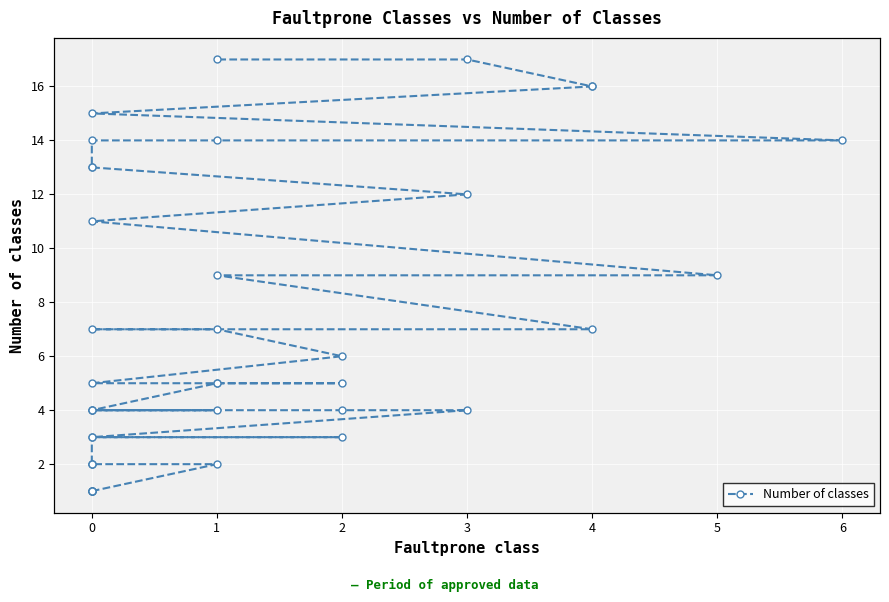

What is the change in value from 0 to 6?

+13